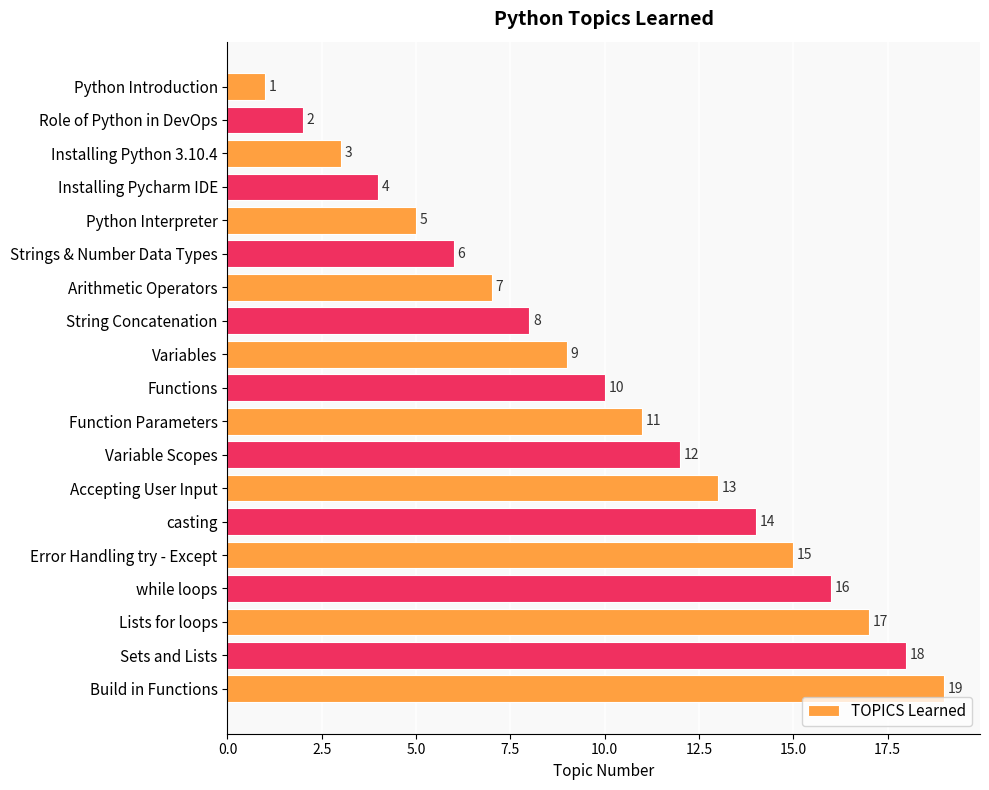

What is the difference between the maximum and minimum values?

18